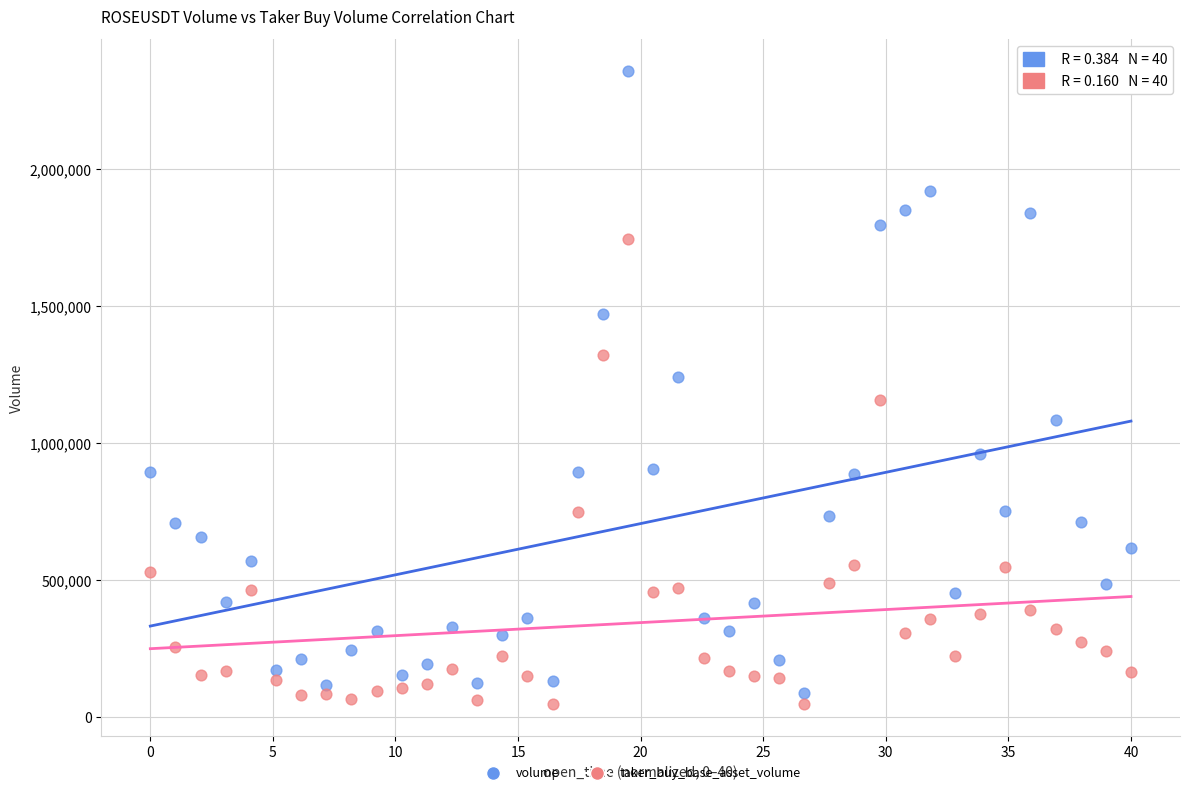

Across all data points, what is the range of Y values (max minus min)?

2310103